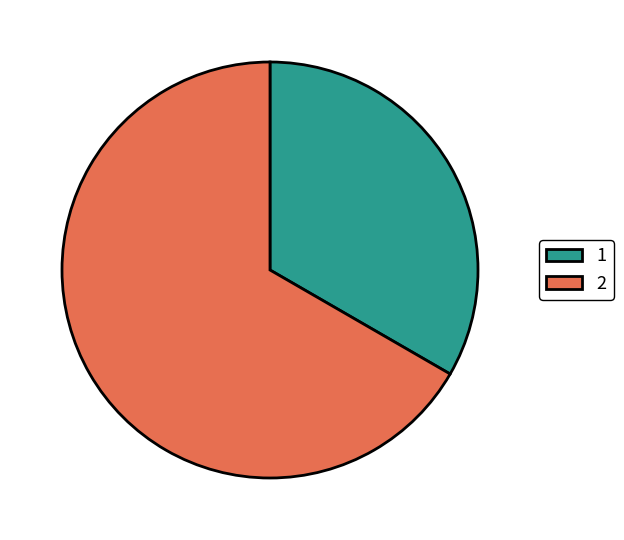

Rank the categories by value from lowest to highest.

1, 2